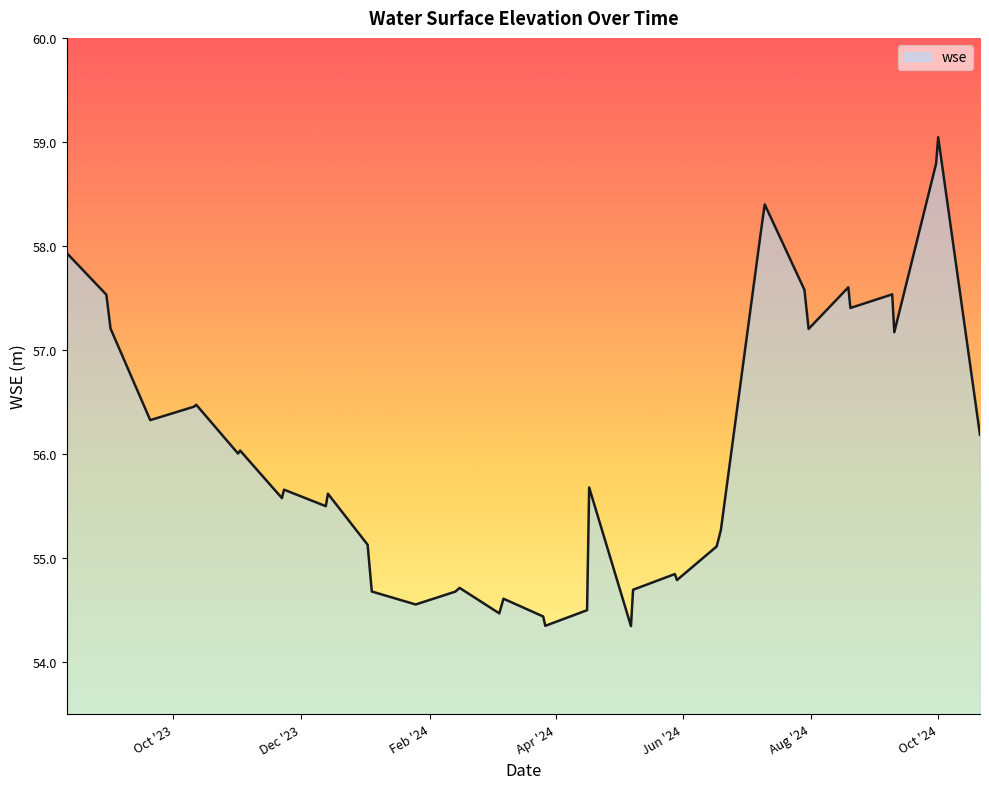

What is the greatest value displayed?

59.0